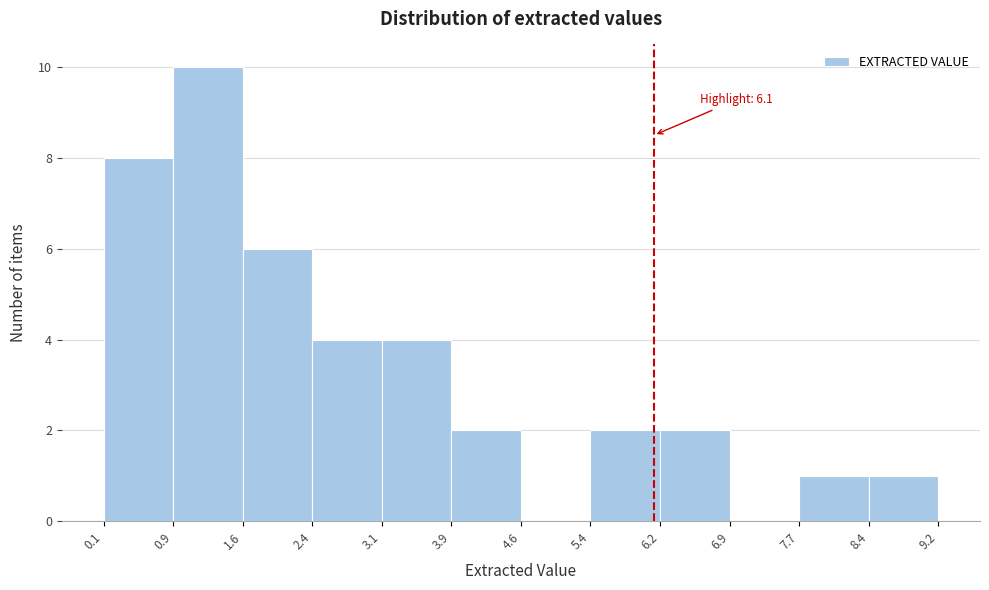

Which range on the x-axis has the tallest bar?

0.9 to 1.6